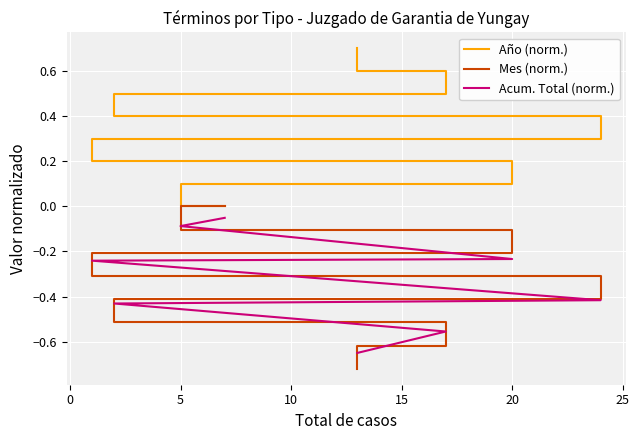

Which series has the largest total across all categories?

Año (norm.)